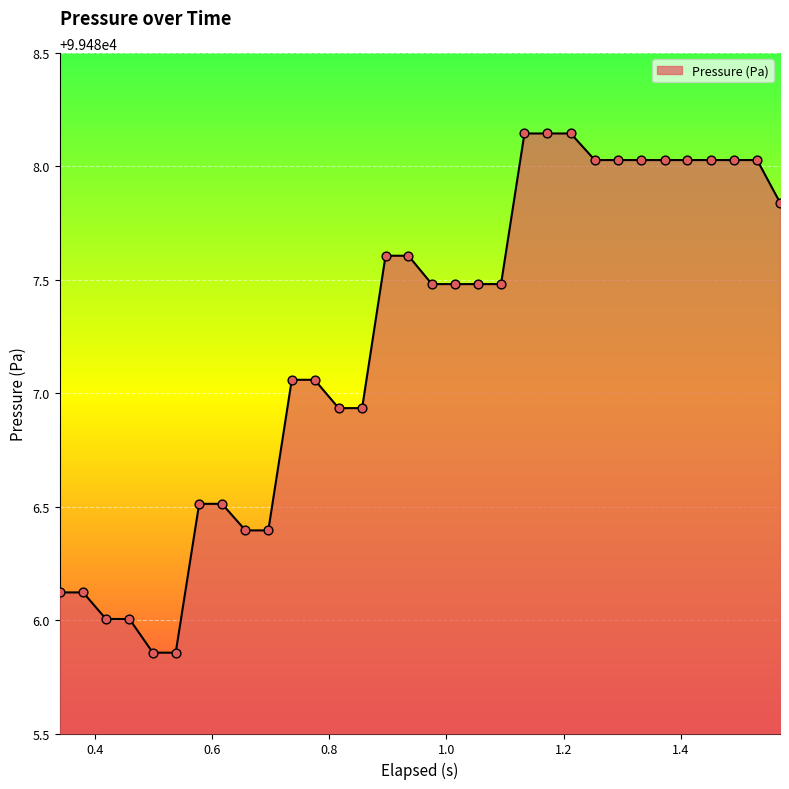

What is the difference between the maximum and minimum values?

2.3